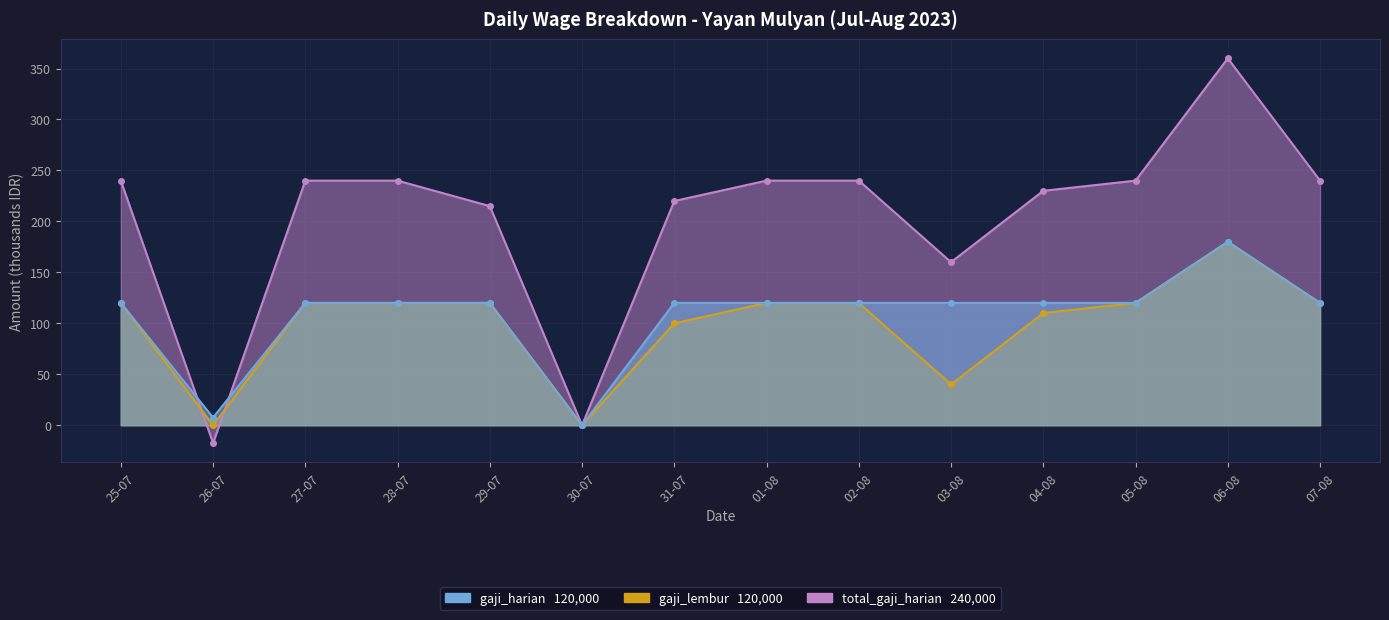

What is the difference between the second highest and minimum values in the total_gaji_harian series?

257.5